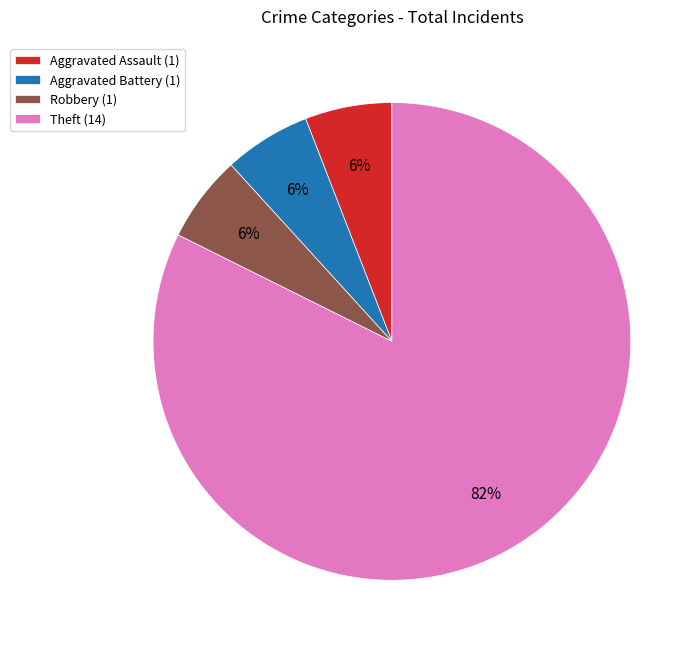

Count the number of slices in the pie.

4